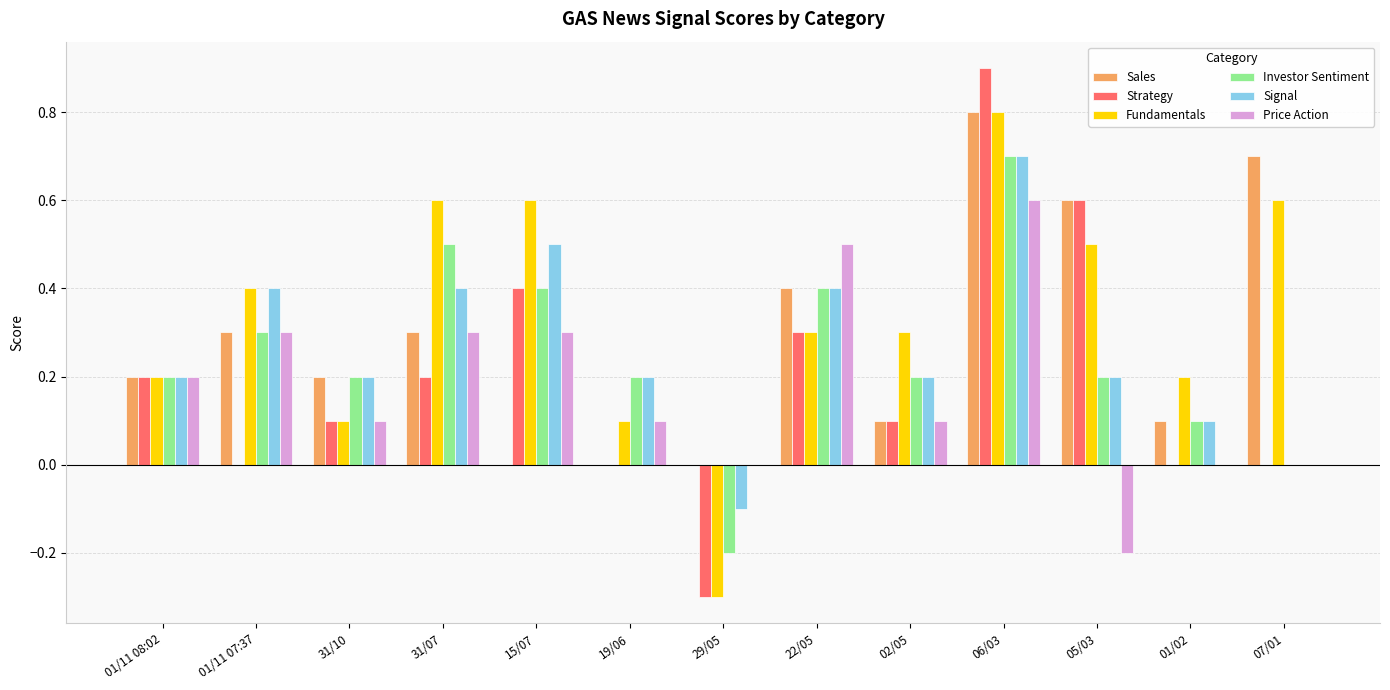

How many data points does each series have?

13